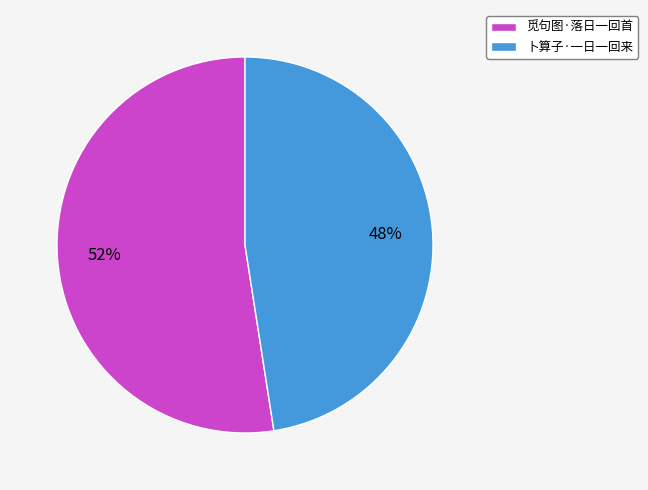

Does 卜算子·一日一回来 account for over 50% of the chart?

No